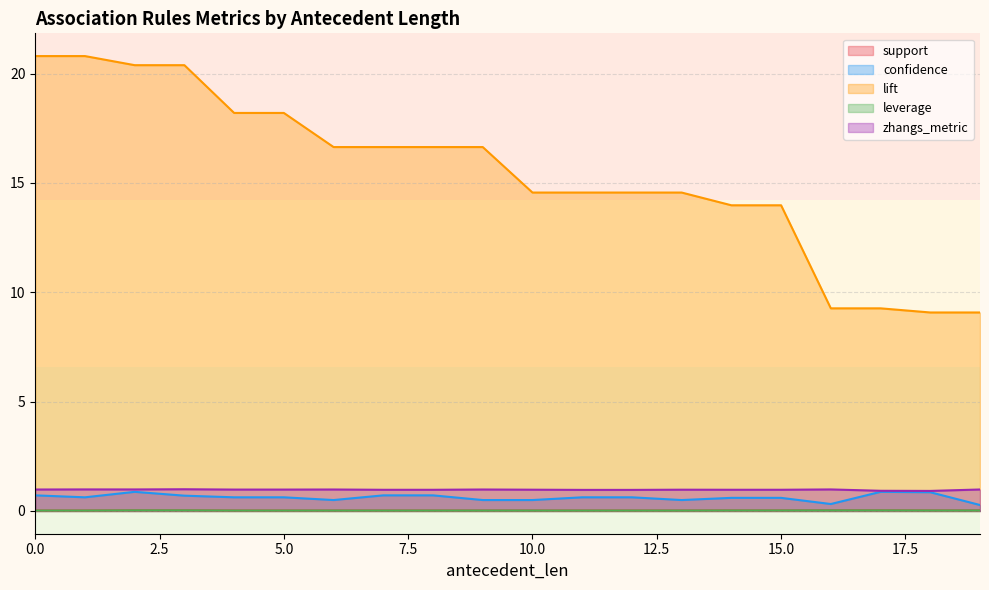

How many confidence values are between 0 and 1?

20